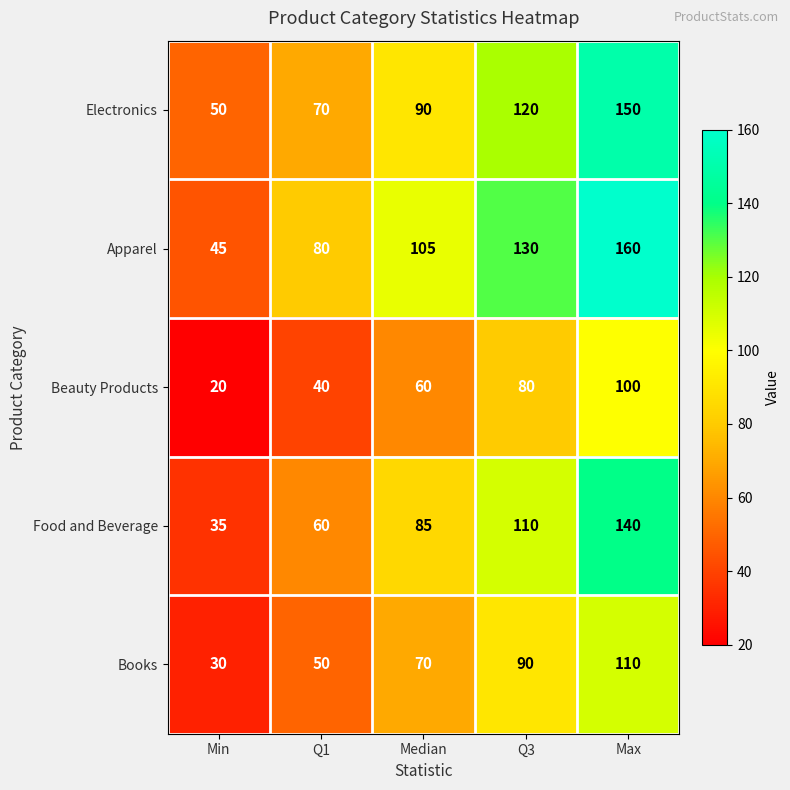

Rank the series by their average value, from highest to lowest.

Apparel, Electronics, Food and Beverage, Books, Beauty Products